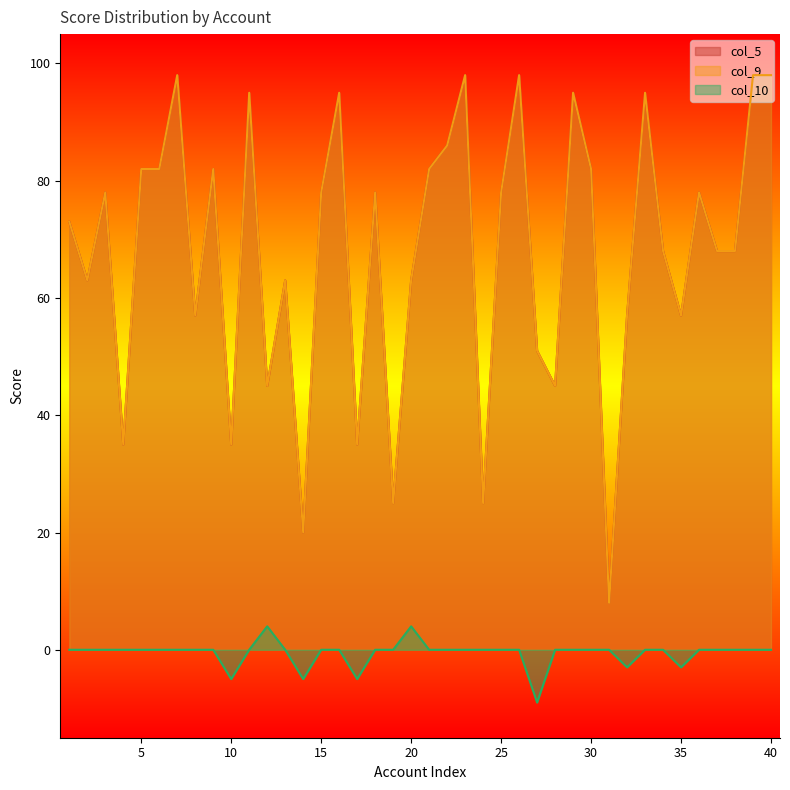

Reading right to left, transcribe all the data shown in this chart.

col_5: 40=98	39=98	38=68	37=68	36=78	35=57	34=68	33=95	32=57	31=8	30=82	29=95	28=45	27=51	26=98	25=78	24=25	23=98	22=86	21=82	20=63	19=25	18=78	17=35	16=95	15=78	14=20	13=63	12=45	11=95	10=35	9=82	8=57	7=98	6=82	5=82	4=35	3=78	2=63	1=73
col_9: 40=98	39=98	38=68	37=68	36=78	35=57	34=68	33=95	32=57	31=8	30=82	29=95	28=45	27=51	26=98	25=78	24=25	23=98	22=86	21=82	20=63	19=25	18=78	17=35	16=95	15=78	14=20	13=63	12=45	11=95	10=35	9=82	8=57	7=98	6=82	5=82	4=35	3=78	2=63	1=73
col_10: 40=0	39=0	38=0	37=0	36=0	35=-3	34=0	33=0	32=-3	31=0	30=0	29=0	28=0	27=-9	26=0	25=0	24=0	23=0	22=0	21=0	20=4	19=0	18=0	17=-5	16=0	15=0	14=-5	13=0	12=4	11=0	10=-5	9=0	8=0	7=0	6=0	5=0	4=0	3=0	2=0	1=0